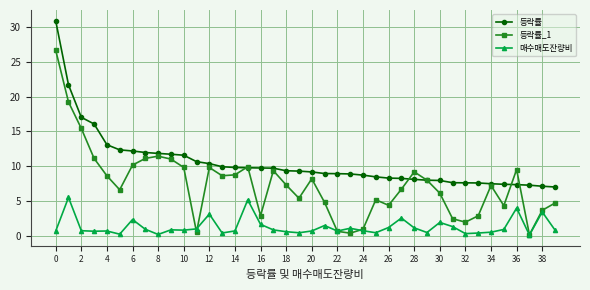

Rank the series by their average value, from highest to lowest.

등락률, 등락률_1, 매수매도잔량비